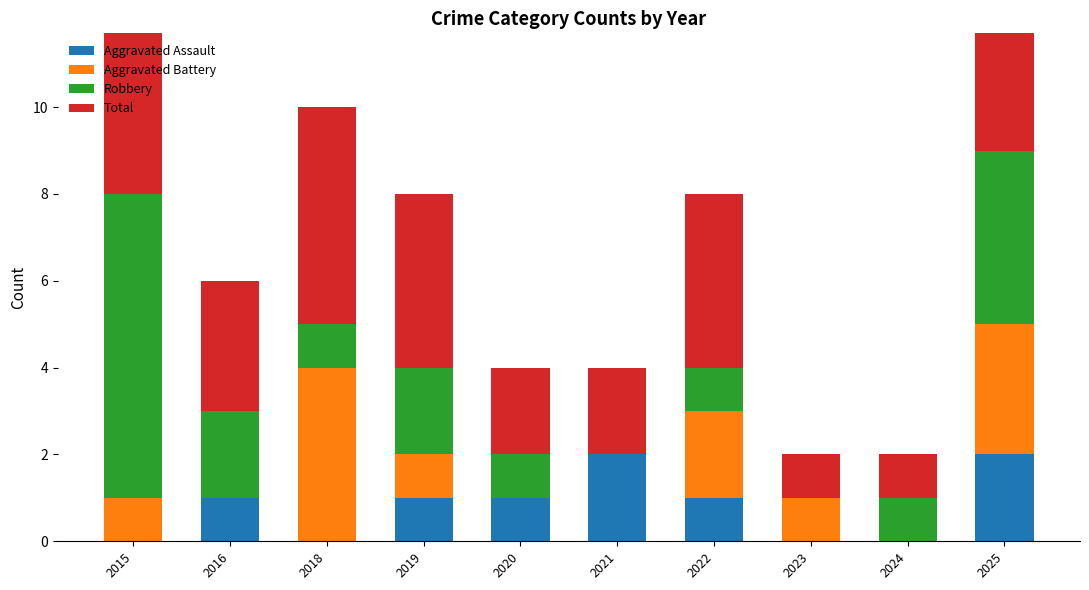

Which has a higher value, 2019 or 2020?

2019